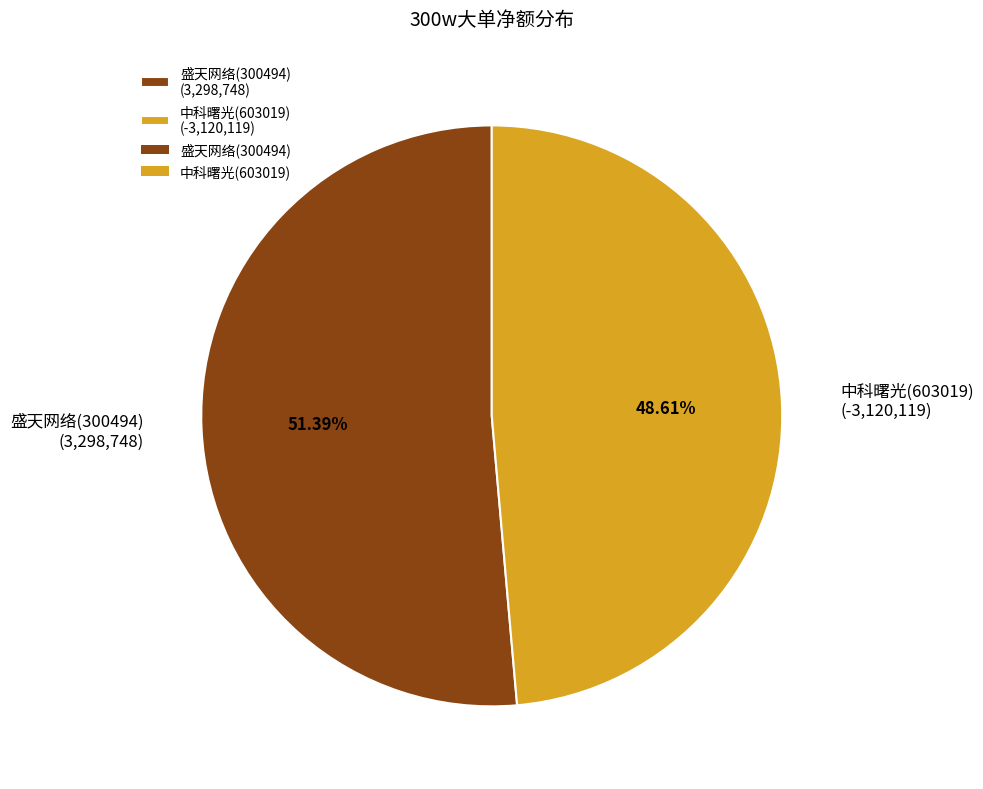

Approximately how many times larger is the value at 中科曙光(603019) (-3,120,119) compared to 盛天网络(300494) (3,298,748)?

0.9